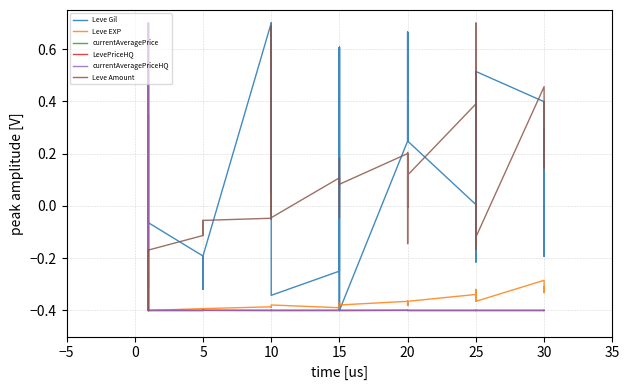

True or false: currentAveragePrice has a value of -0.7 at 15.

False